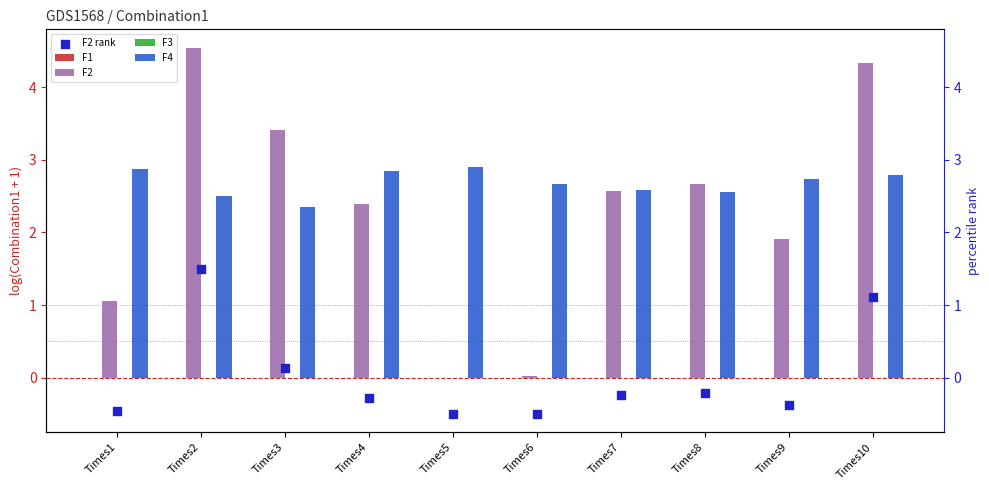

Which series has the largest total across all categories?

F4